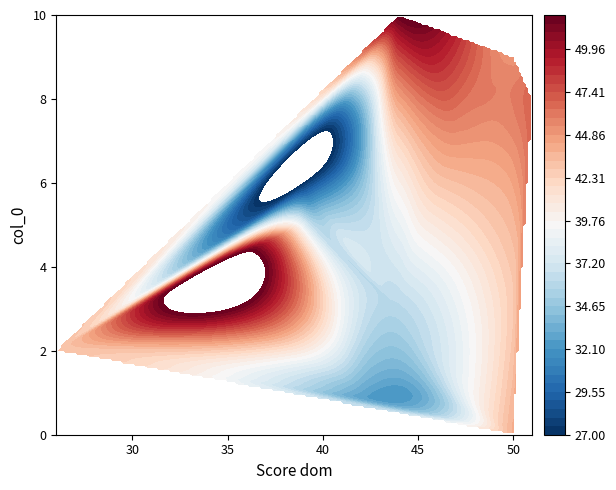

At which label is 9 closest to 40?

Score dom